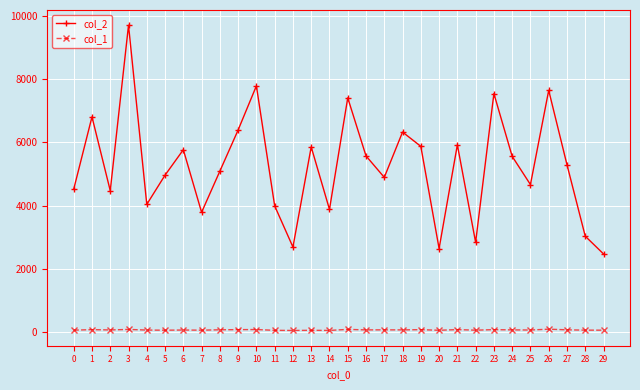

List the series in order of their peak value, lowest first.

col_1, col_2